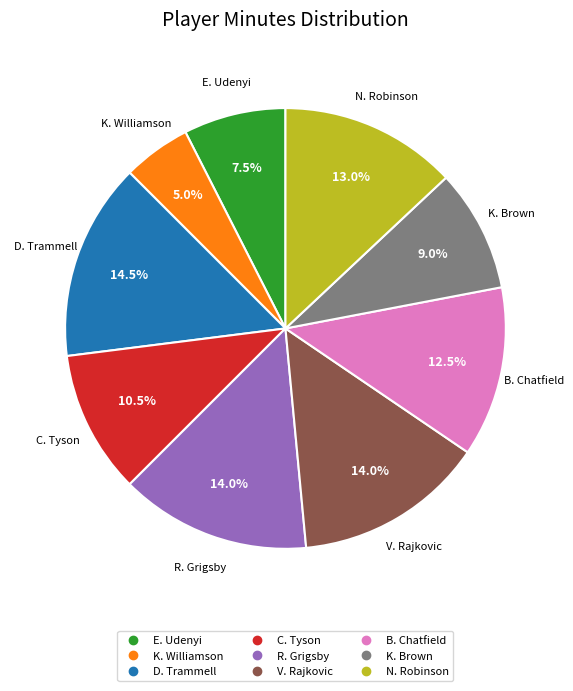

Does any single category account for the majority?

No